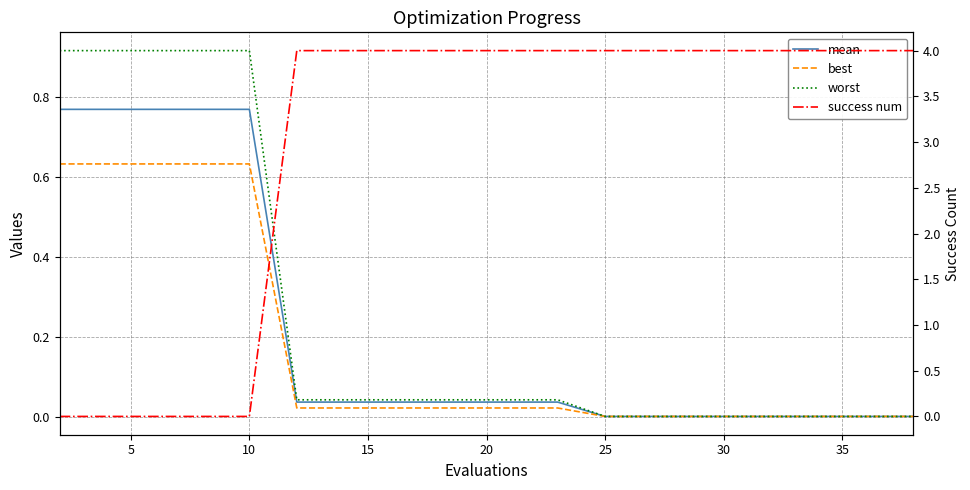

Count the success num values in the range 4 to 5.

15